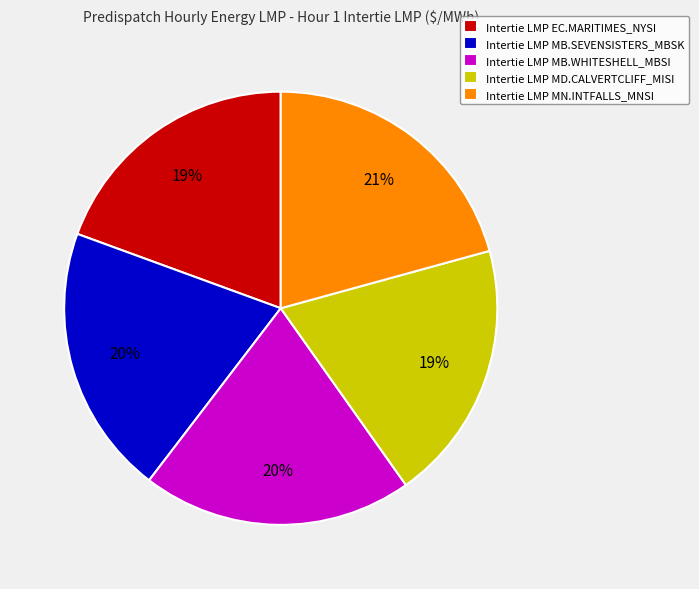

Which slice is the largest?

Intertie LMP MN.INTFALLS_MNSI